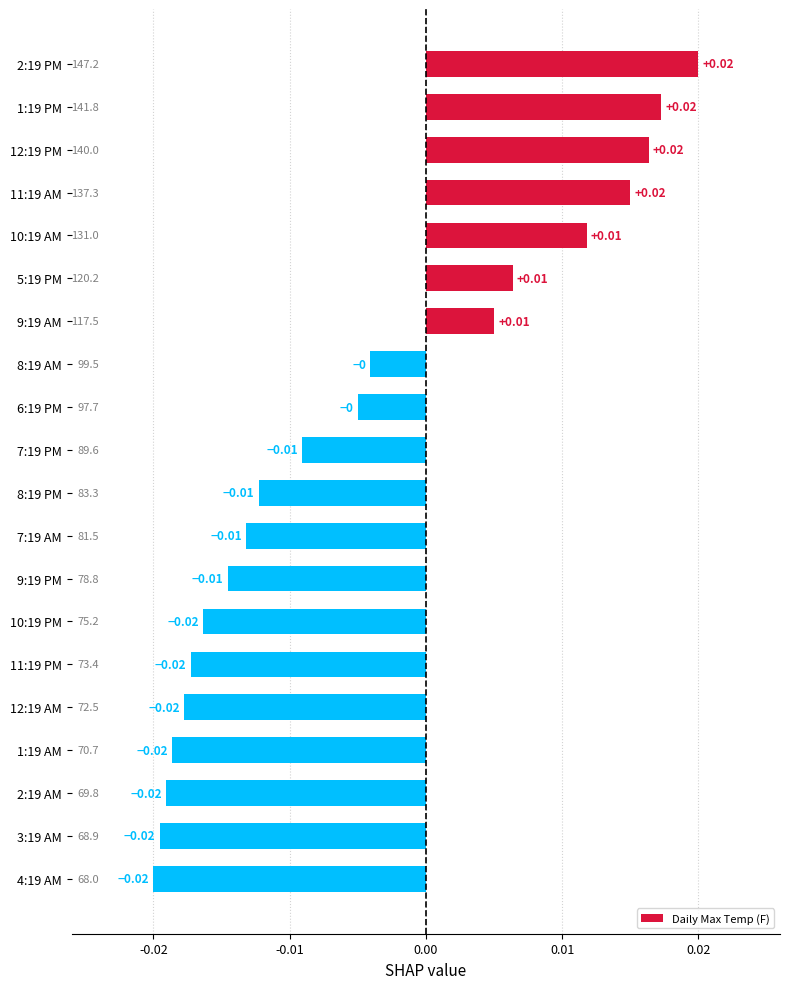

Which has a higher value, 7:19 PM or 4:19 AM?

7:19 PM